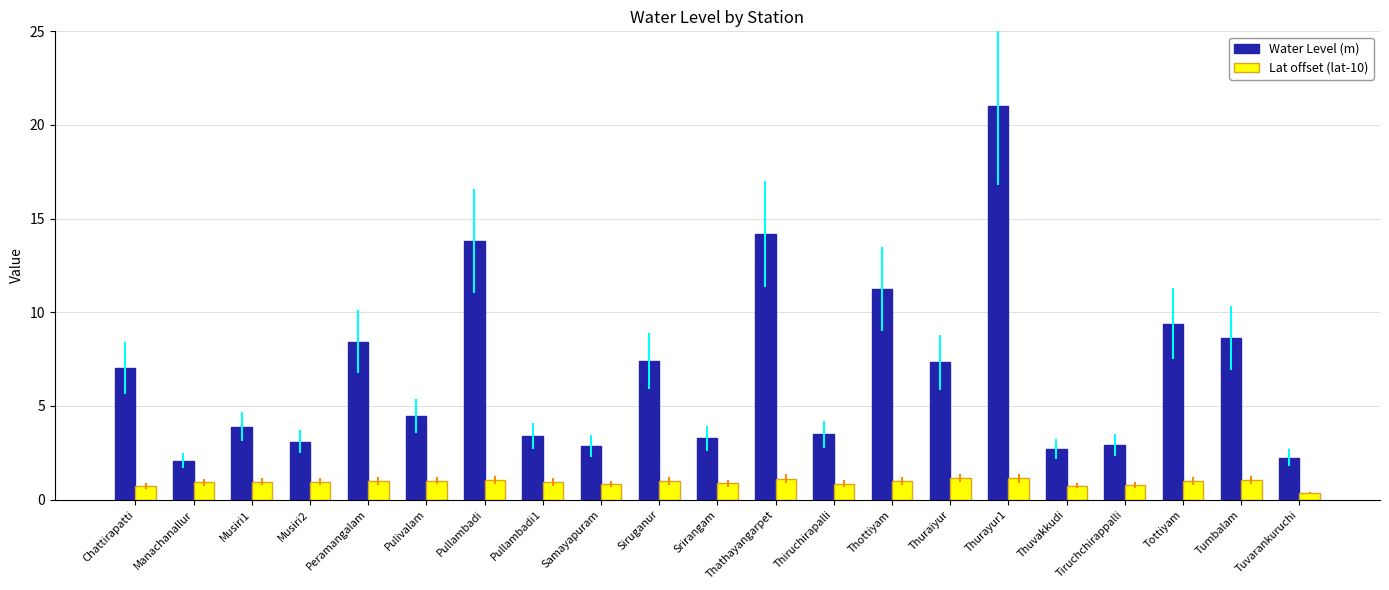

What is the sum of all Lat offset (lat-10) values?

19.5